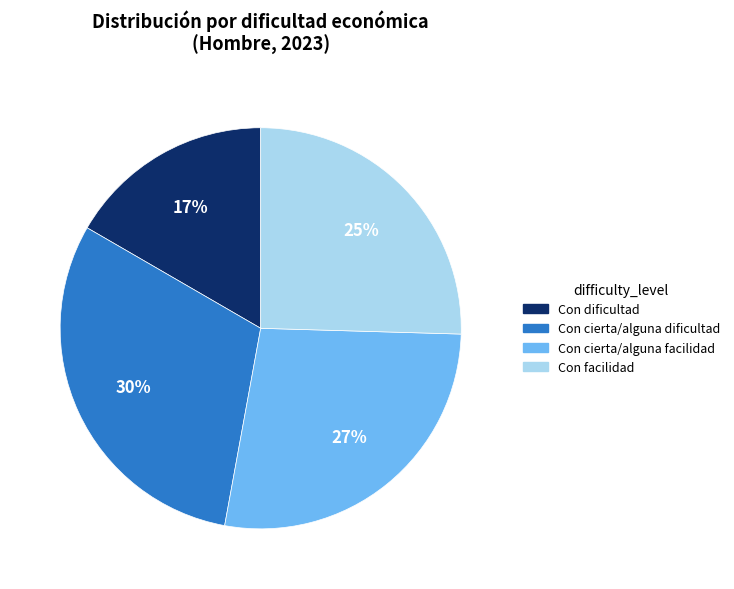

Combined, do Con cierta/alguna facilidad and Con cierta/alguna dificultad account for over 50%?

Yes